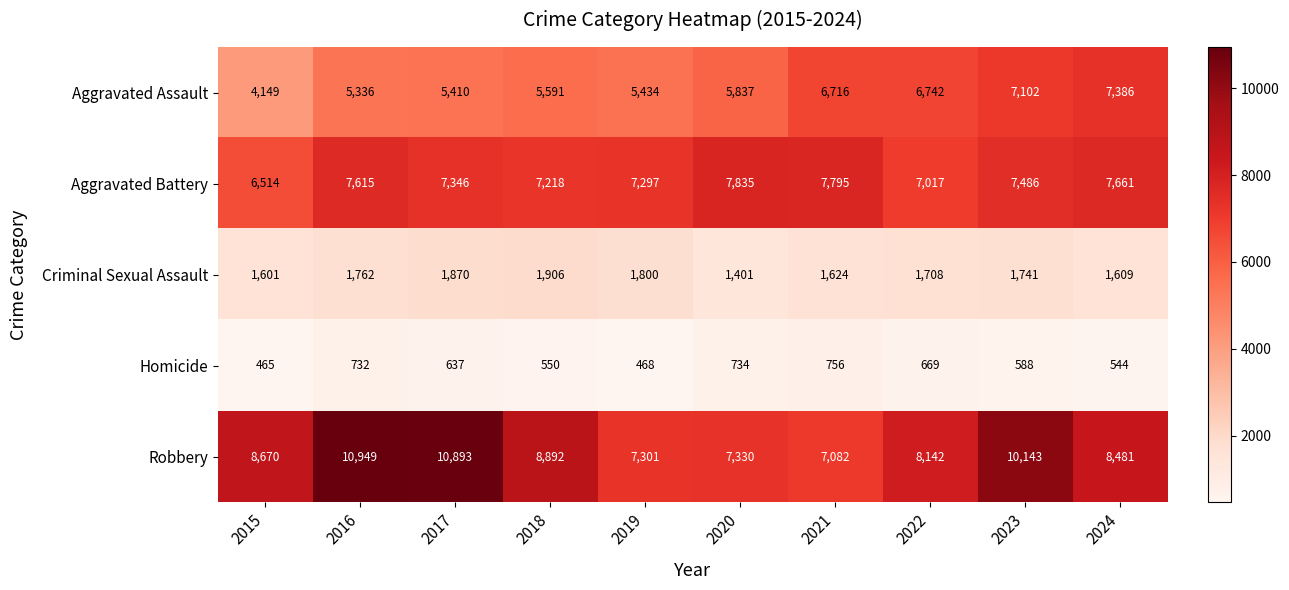

The value of Homicide at 2021 is 756. True or false?

True